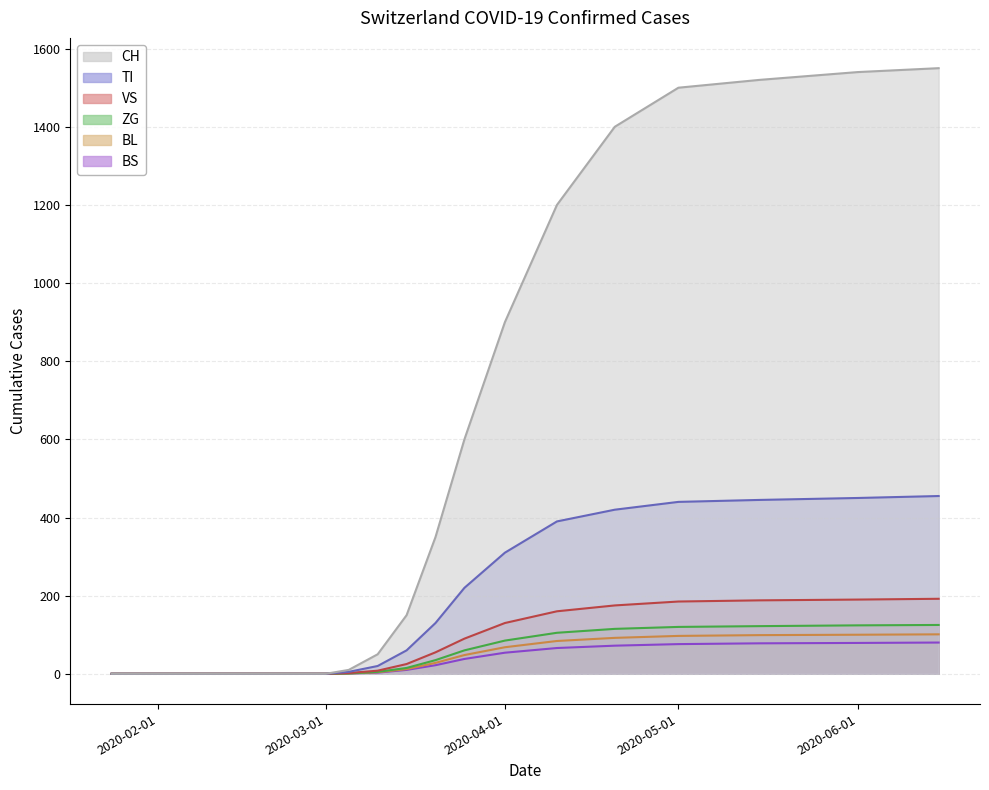

What is the difference between the maximum and second lowest values in the ZG series?

125